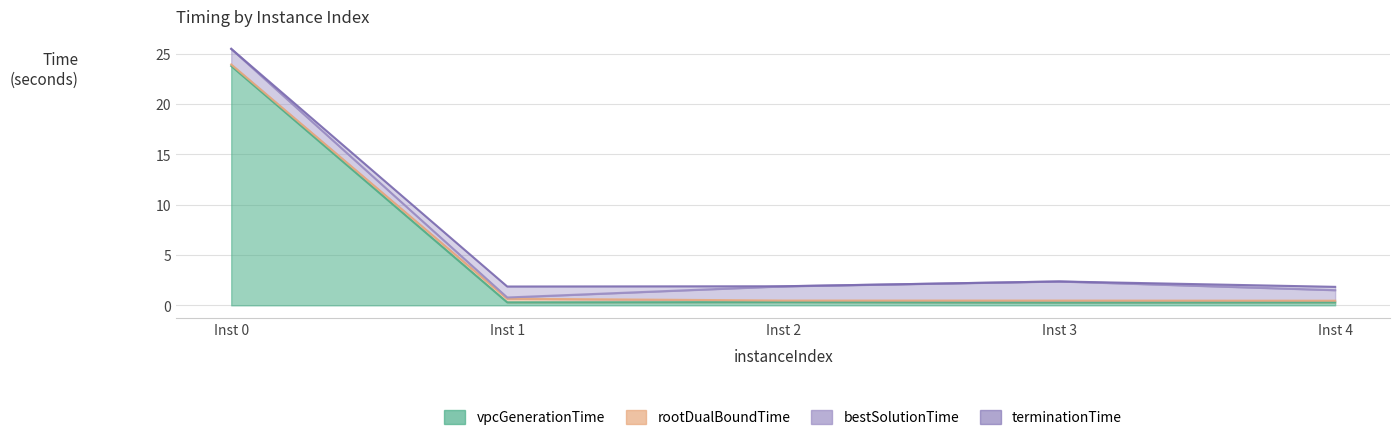

At which category does bestSolutionTime reach its first local peak?

Inst 3